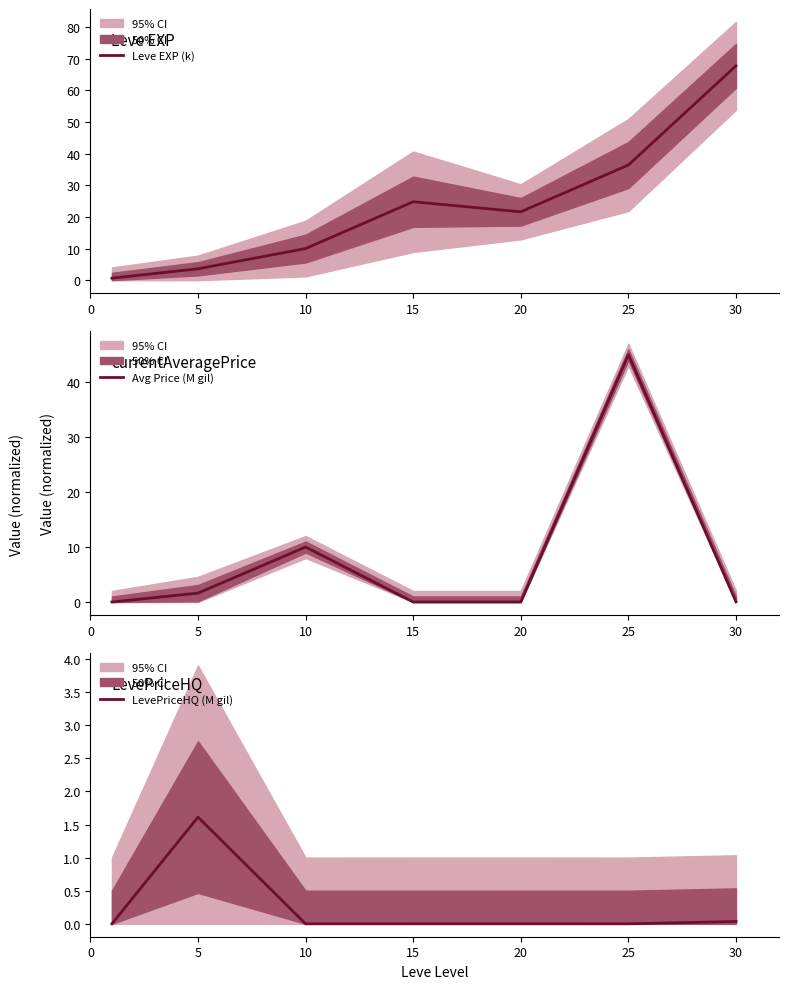

What is the difference between the highest and lowest values at 10?

10.0